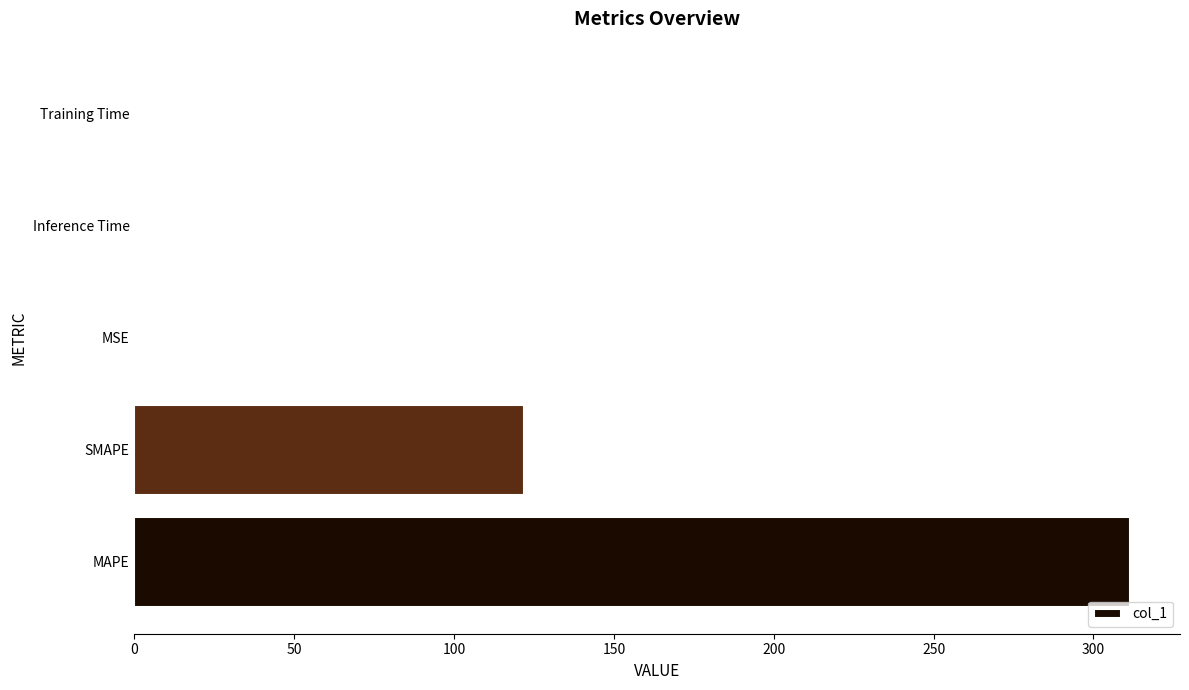

Between MAPE and Training Time, which is larger?

MAPE